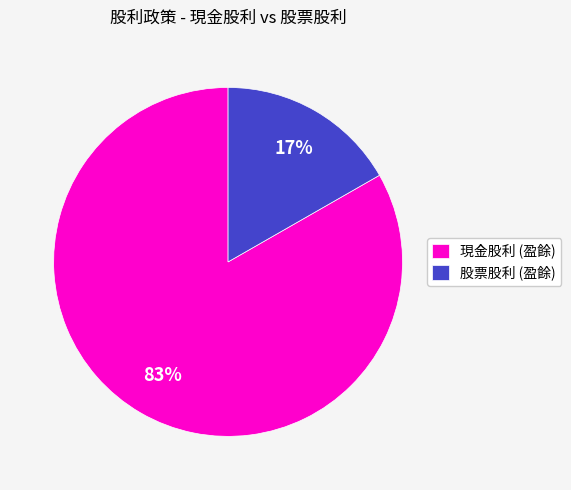

To the nearest percent, what is the combined percentage of 股票股利 (盈餘) and 現金股利 (盈餘)?

100%